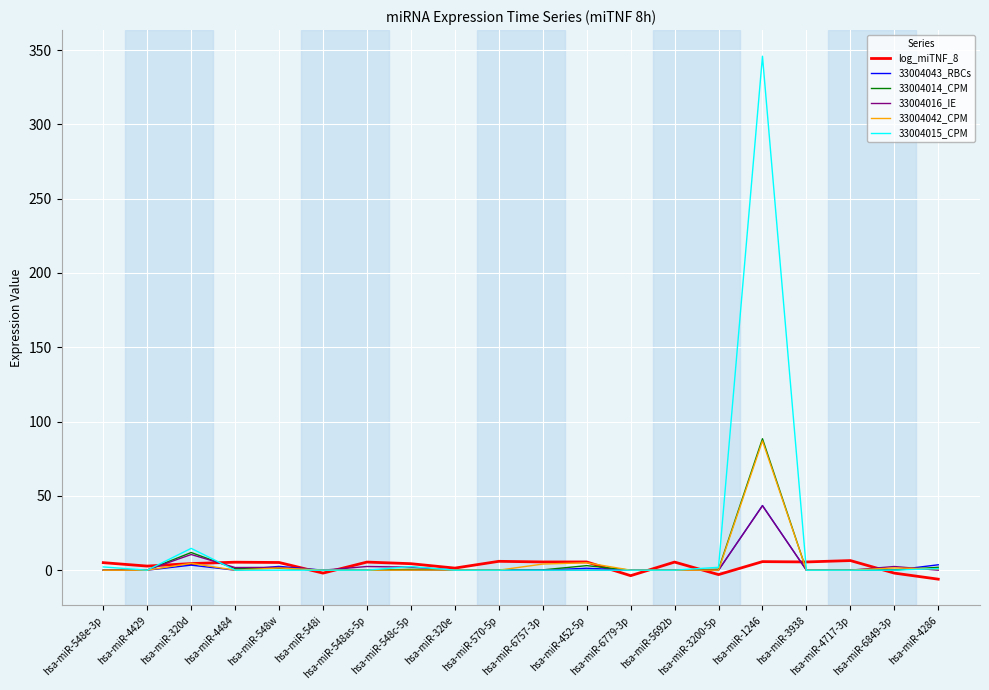

What are all the series names shown in the legend?

log_miTNF_8, 33004043_RBCs, 33004014_CPM, 33004016_IE, 33004042_CPM, 33004015_CPM